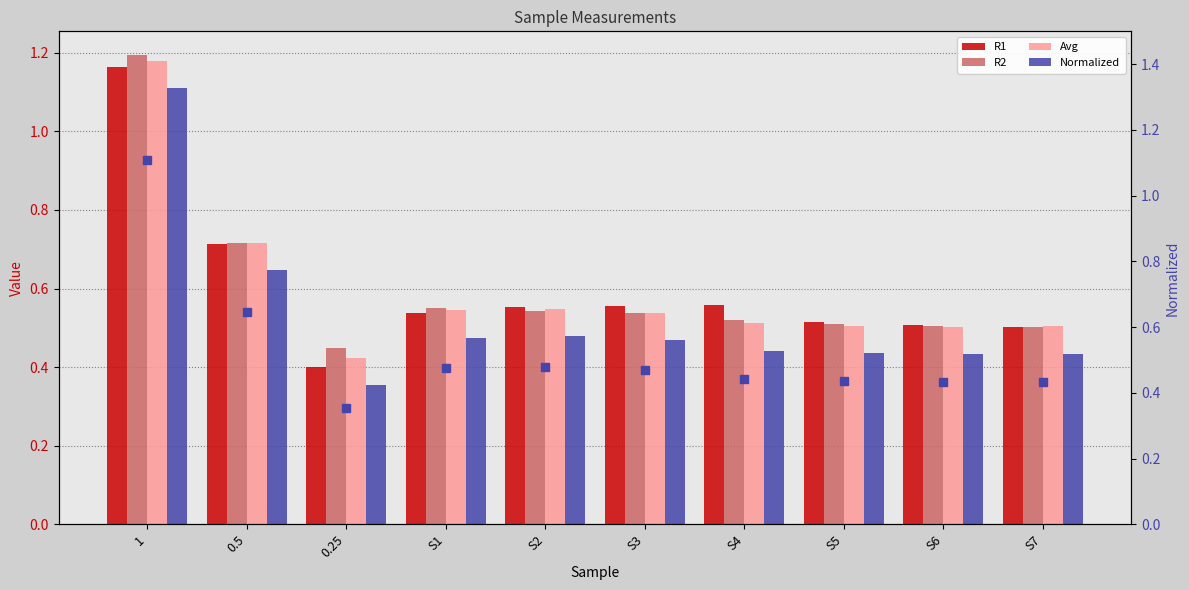

What is the total value across all series at S6?

1.9